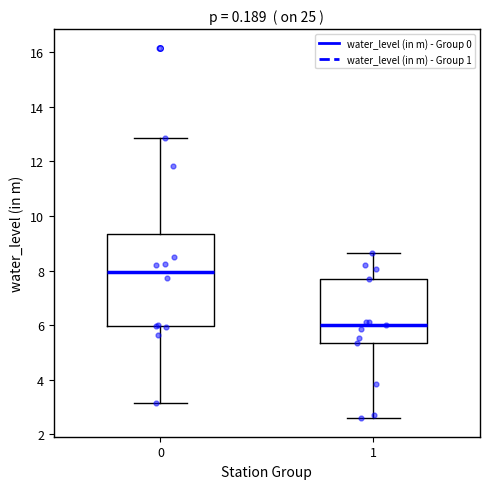

Where is the lower edge of the box at x = 1 on the y-axis? The values are not printed on the chart, so give them approximately, as read against the axis.

5.4